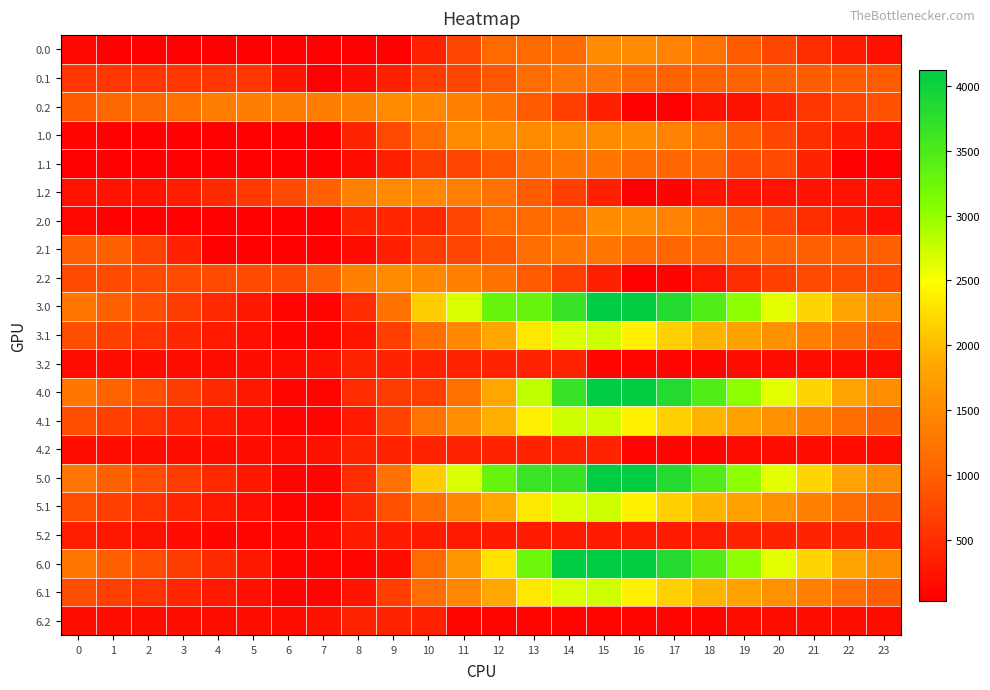

Which category has the lowest value across all series?

6